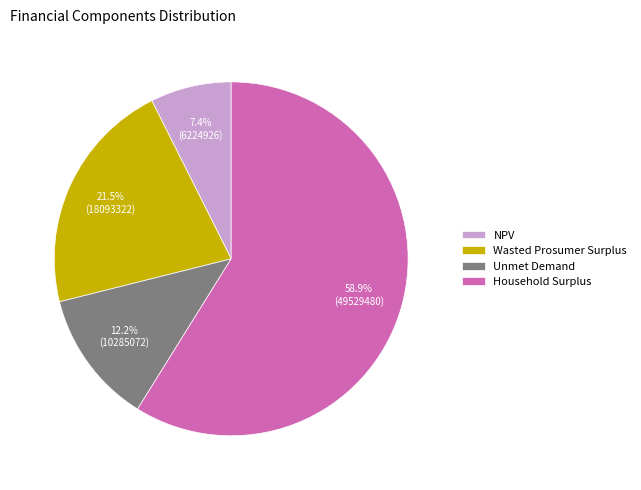

Does Household Surplus account for over 50% of the chart?

Yes